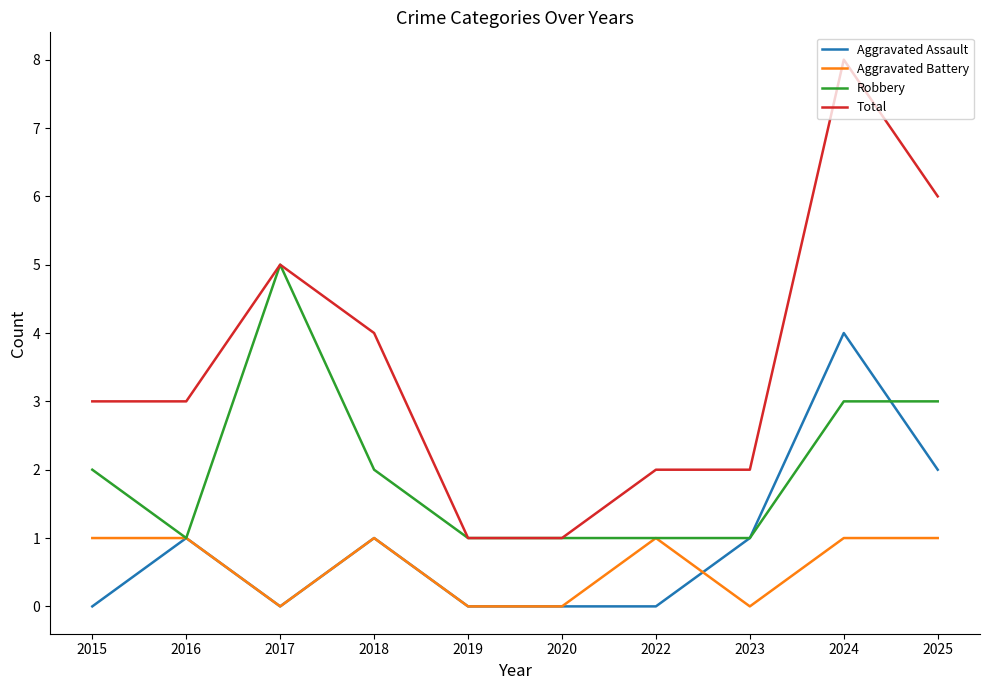

Which series has the largest range (max minus min)?

Total